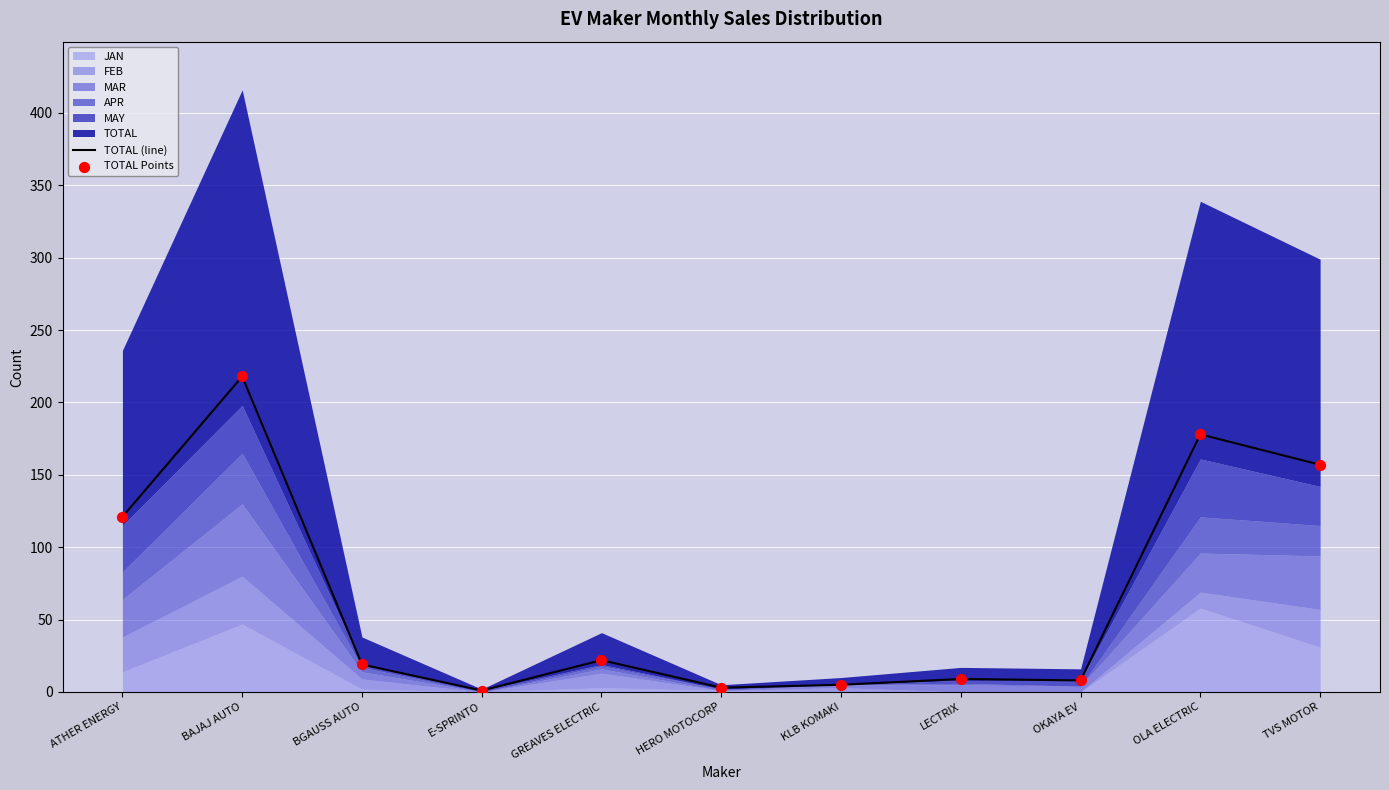

Is the value of TOTAL Points at GREAVES ELECTRIC greater than the value of TOTAL (line) at BGAUSS AUTO?

Yes